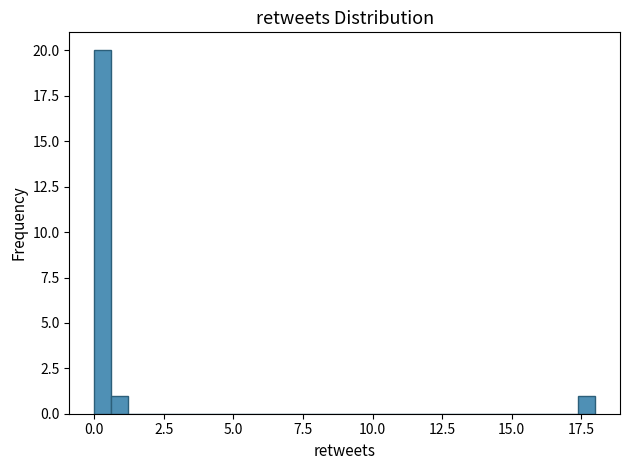

Read against the x-axis, roughly where is the centre of the tallest bar?

0.5